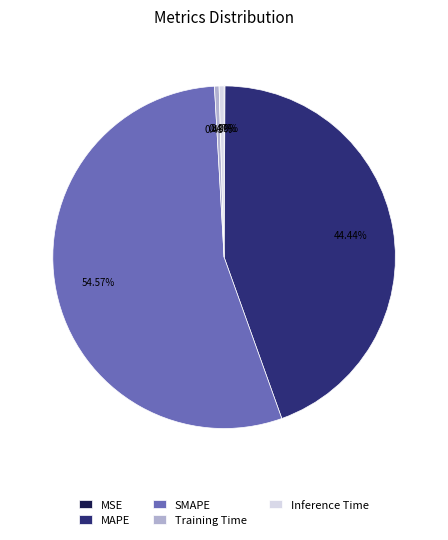

To the nearest percent, what is the difference between the largest and smallest slice percentages?

54%